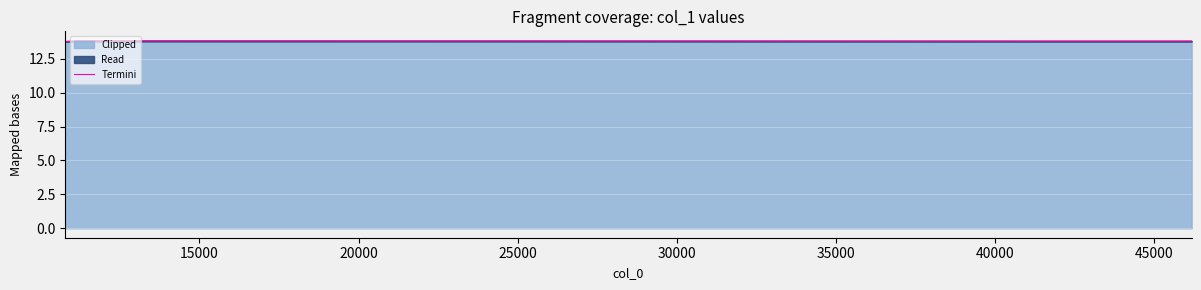

Reading left to right, transcribe all the data shown in this chart.

13.8	13.8	13.8	13.8	13.8